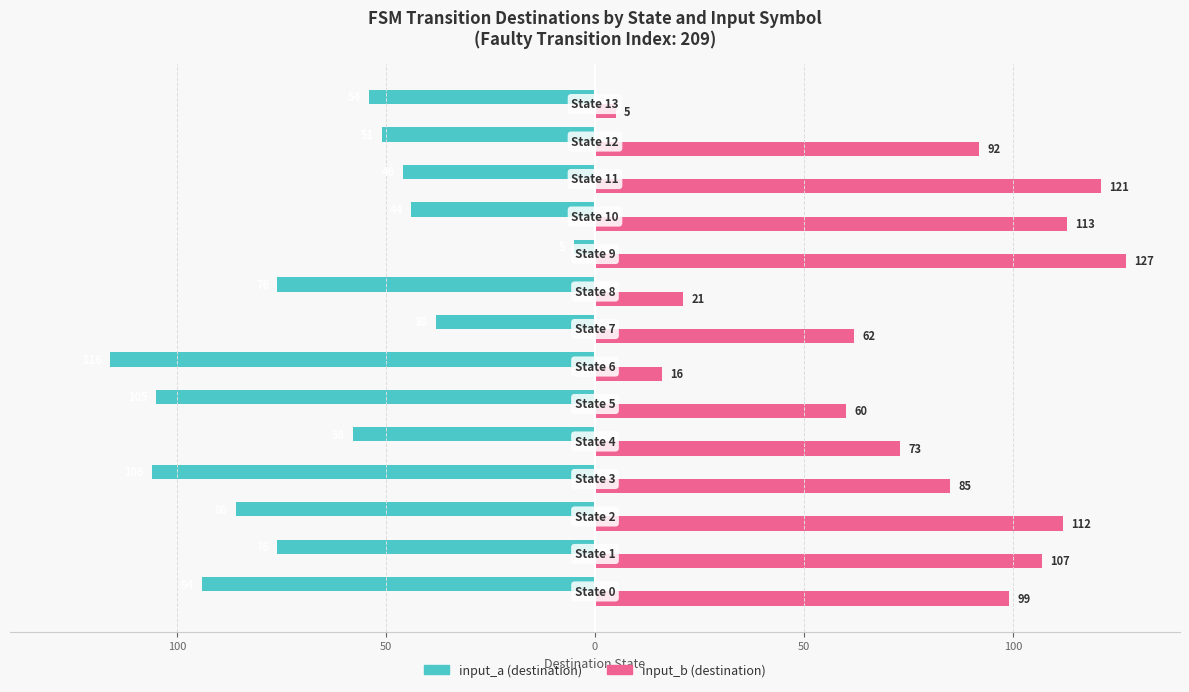

What are all the series names shown in the legend?

input_a (destination), input_b (destination)